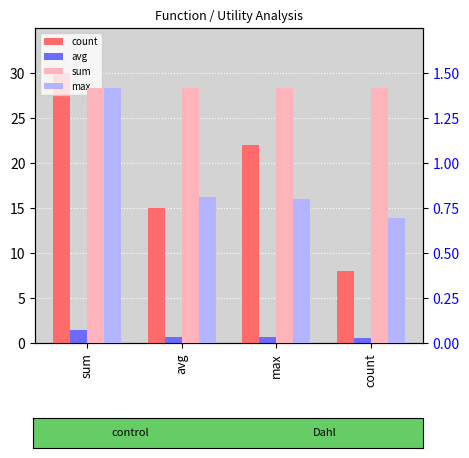

Reading left to right, extract all data points from this chart.

count: 30.0	15.0	22.0	8.0
avg: 1.4	0.7	0.6	0.6
sum: 1.4	1.4	1.4	1.4
max: 1.4	0.8	0.8	0.7